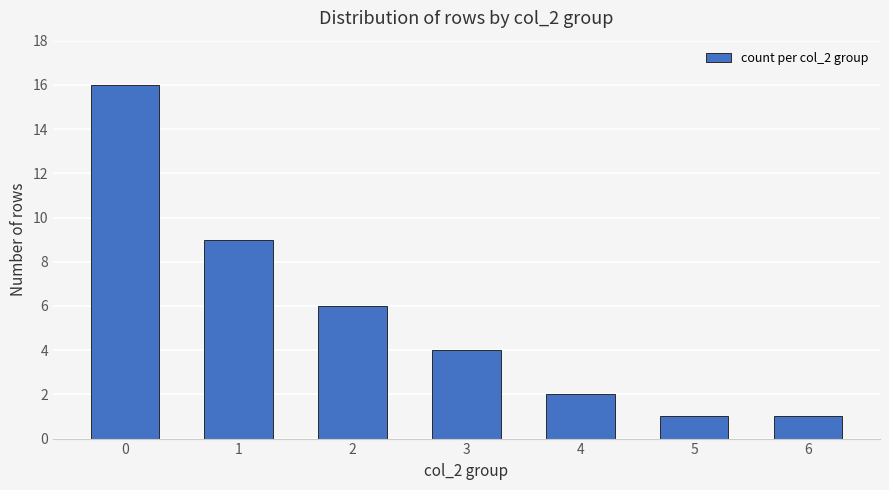

Reading left to right, extract all data points from this chart.

0=16	1=9	2=6	3=4	4=2	5=1	6=1